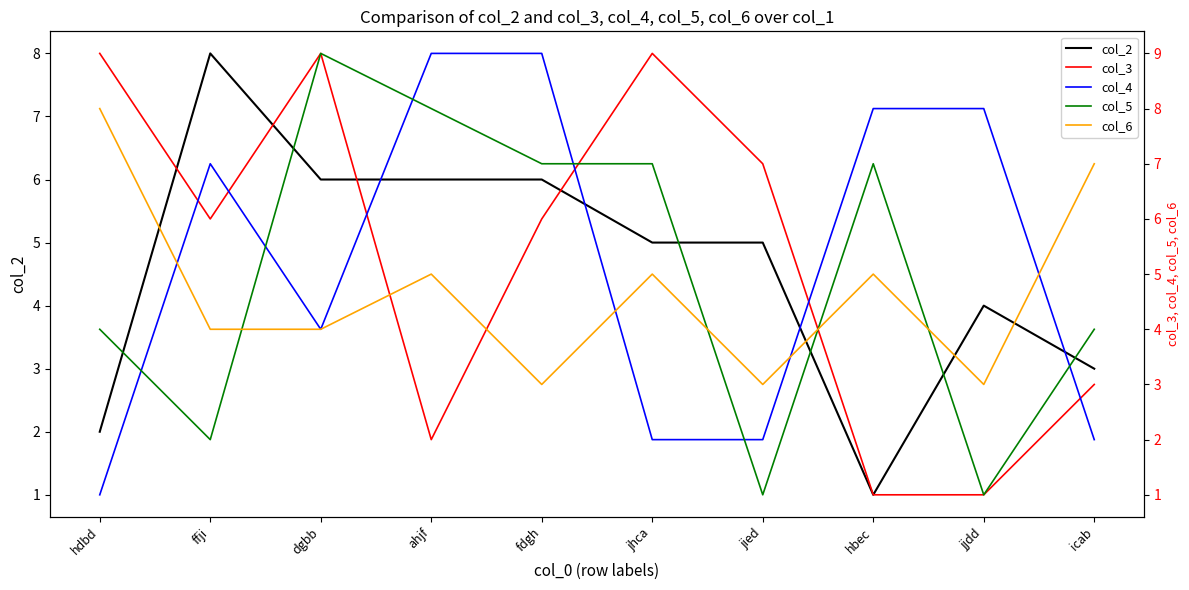

What is the sum of the col_3 values at jhca and hdbd?

18